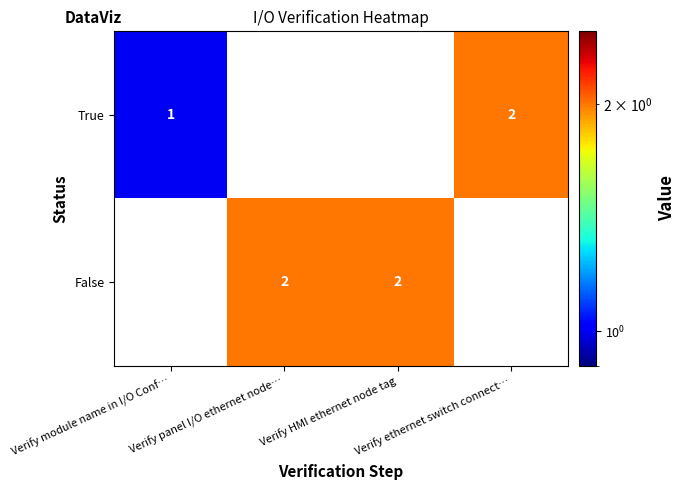

Is the value of True at Verify HMI ethernet node tag greater than the value of False at Verify ethernet switch connect…?

No